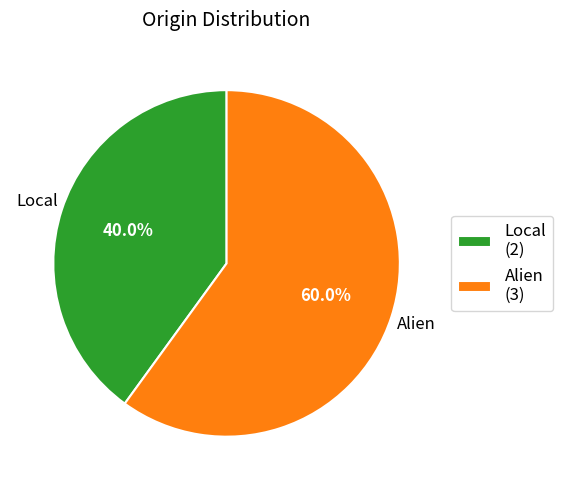

How many segments does this pie chart have?

2